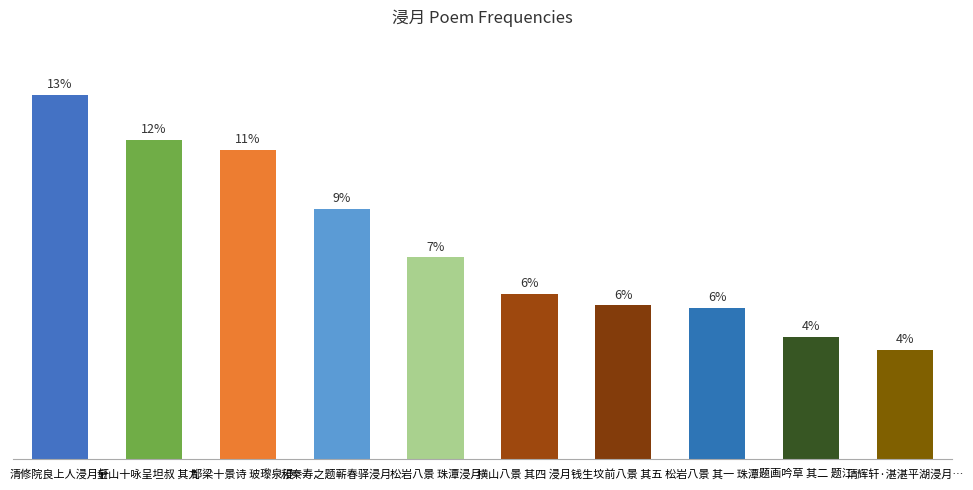

True or false: the data shows 238373 at 都梁十景诗 玻瓈泉浸….

False